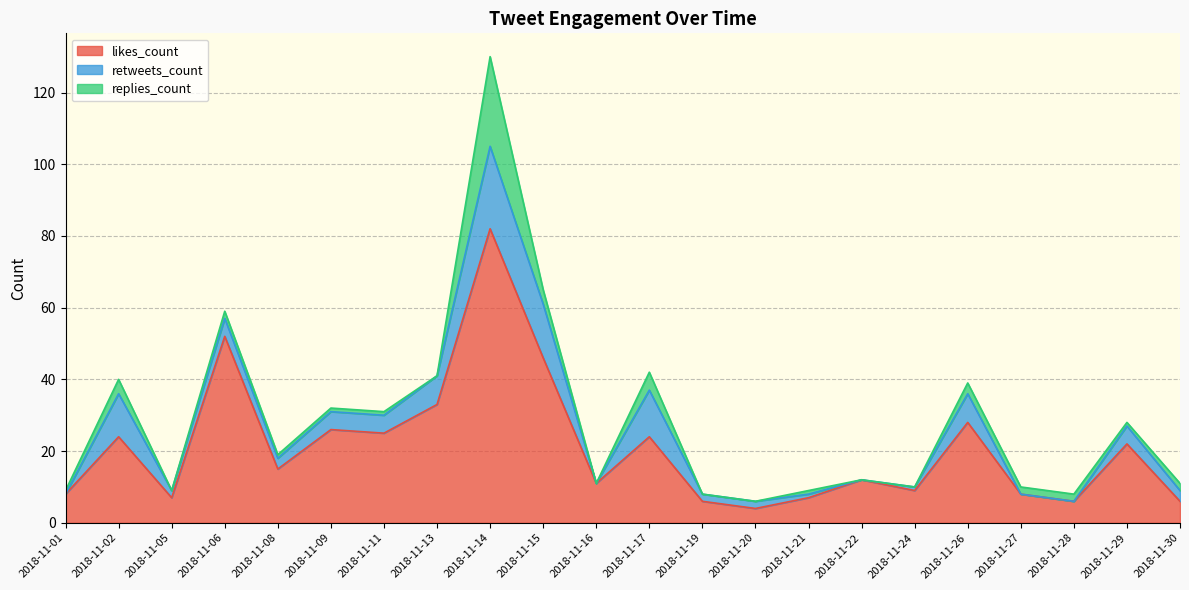

What is the total value across all series at 2018-11-17?

42